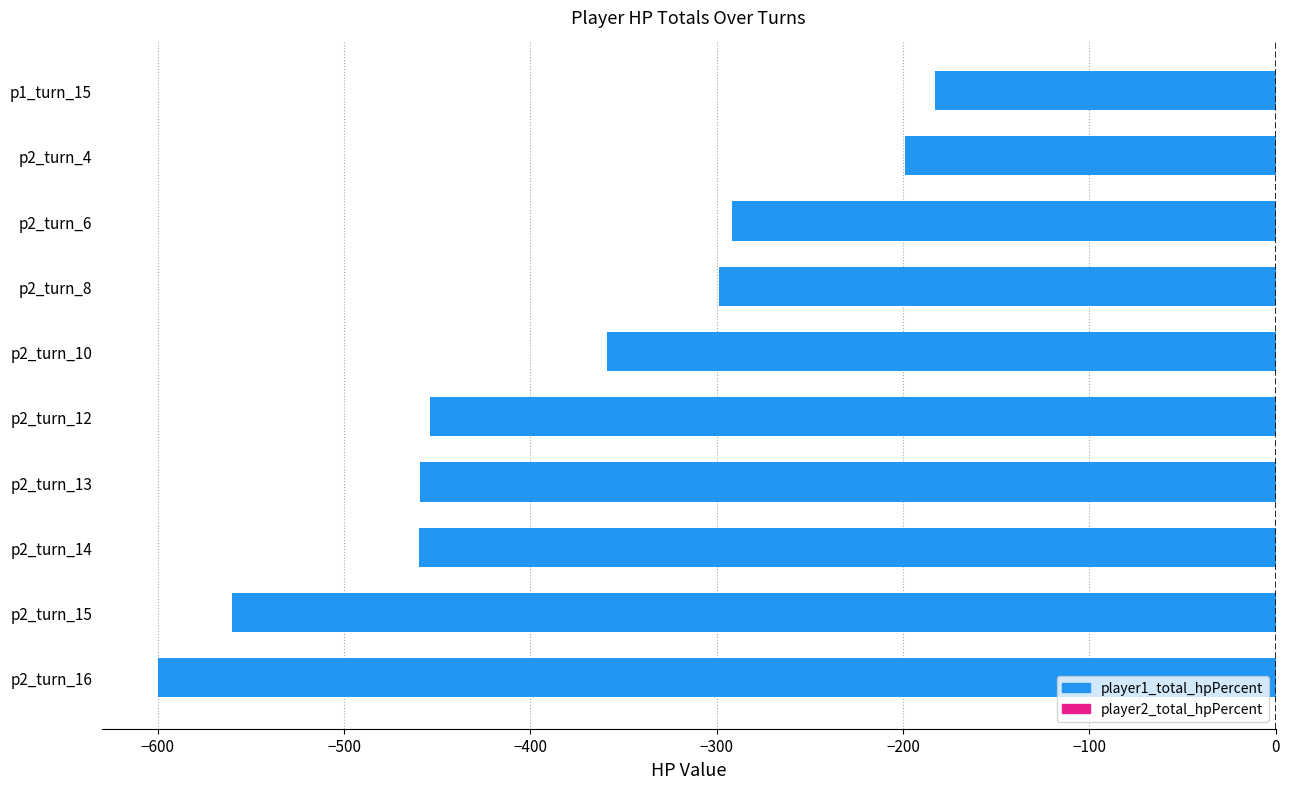

List the labels in order of value, smallest first.

p2_turn_16, p2_turn_15, p2_turn_14, p2_turn_13, p2_turn_12, p2_turn_10, p2_turn_8, p2_turn_6, p2_turn_4, p1_turn_15